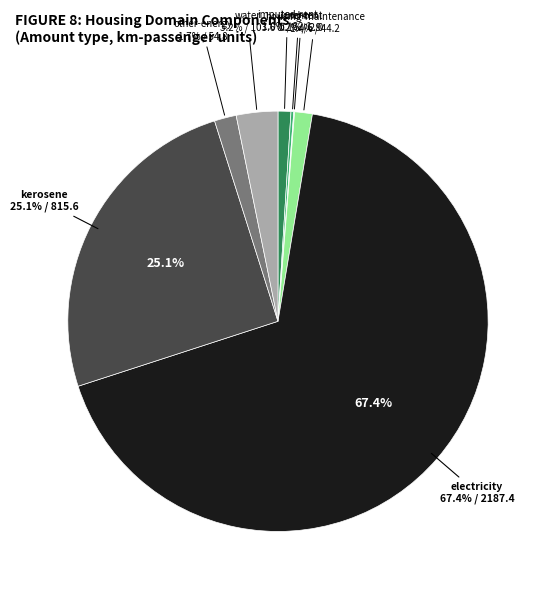

What percentage do kerosene and land-rent together represent?

25.2%